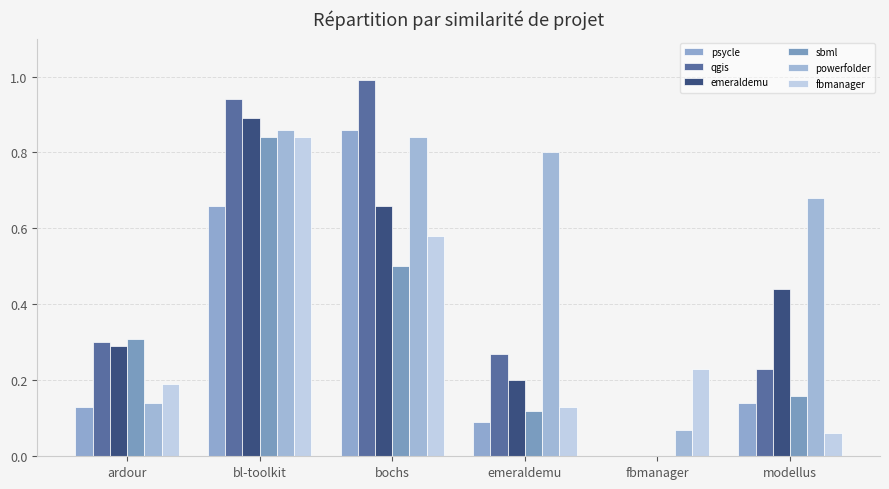

What is the average value of the sbml series?

0.3